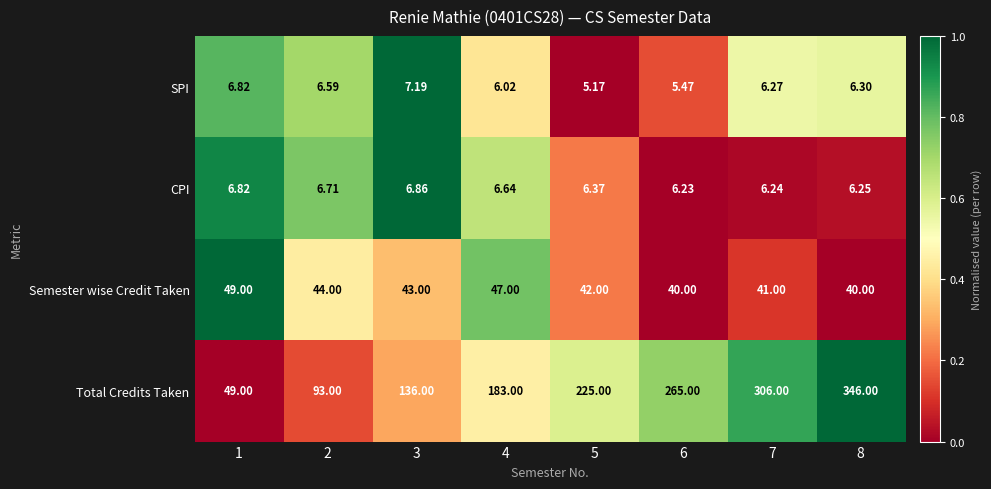

Is the value of Total Credits Taken at 3 greater than the value of SPI at 8?

Yes